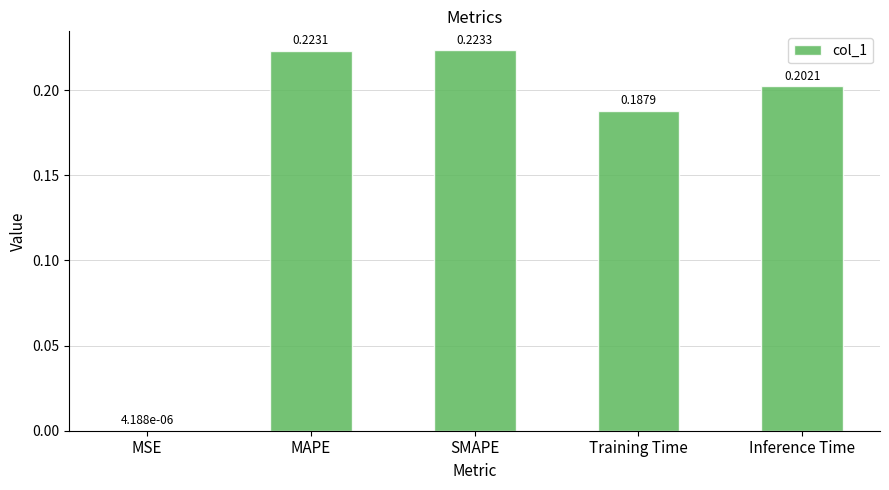

Which label corresponds to the largest value in the chart?

SMAPE